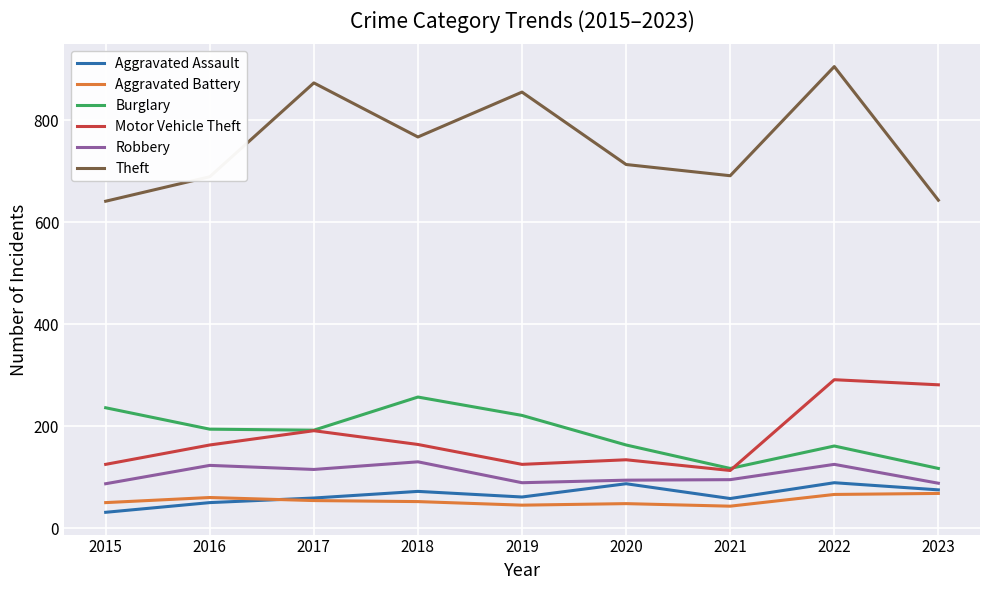

Between 2019 and 2021, which series saw the biggest shift?

Theft